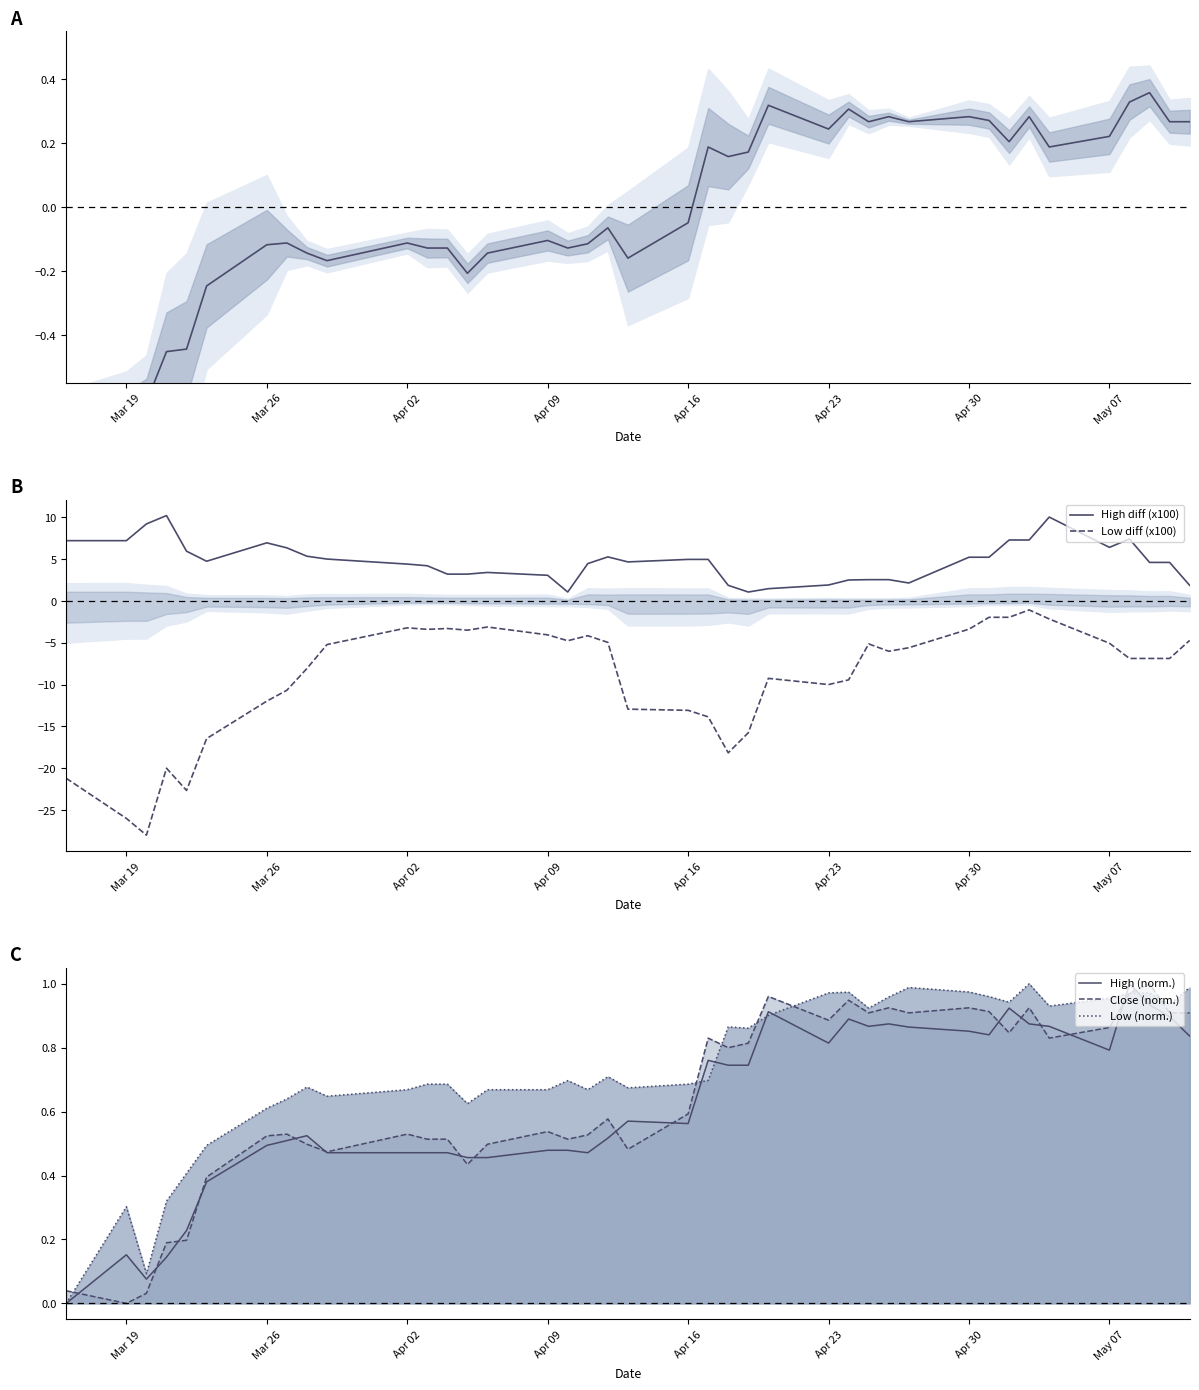

What is the lowest value of the High diff (x100) series?

1.1